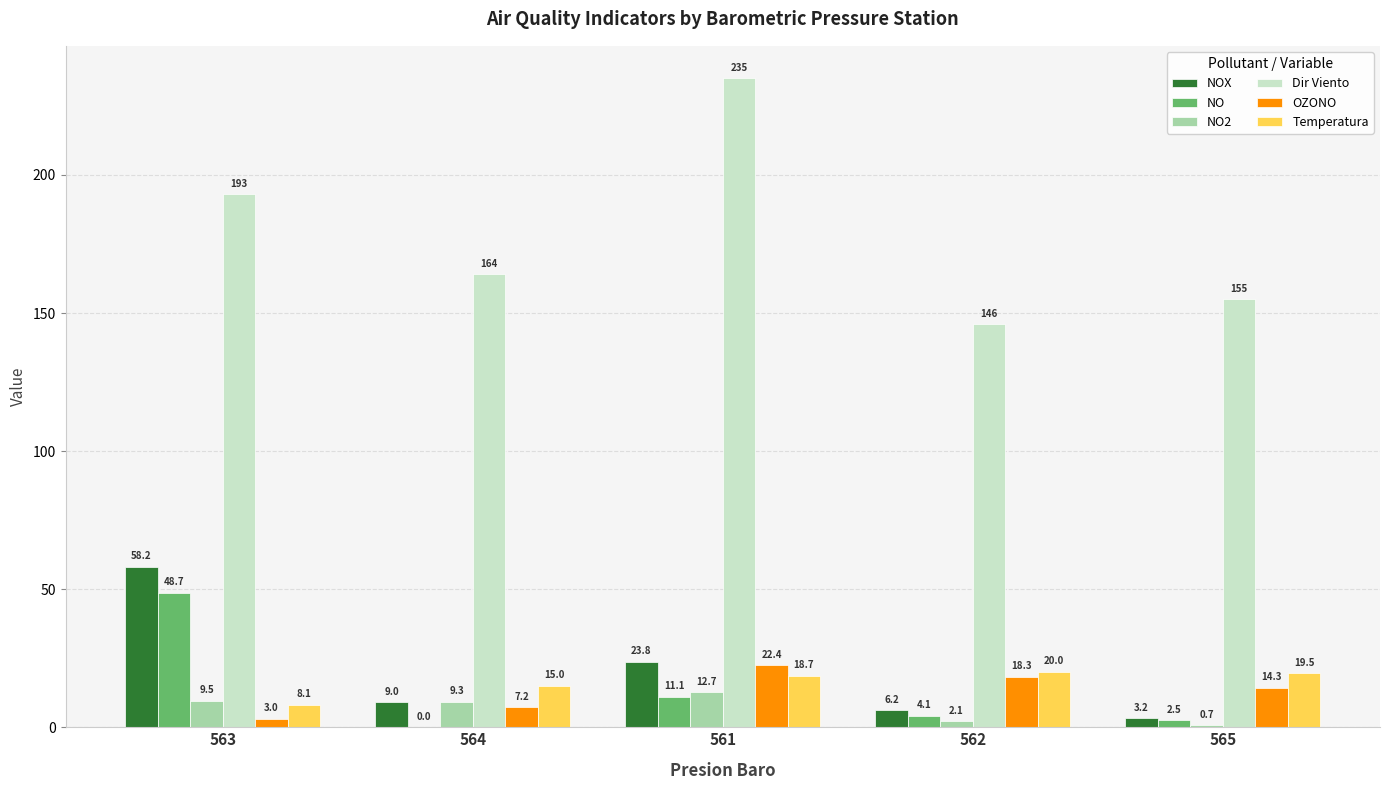

Which category has the highest value across all series?

561